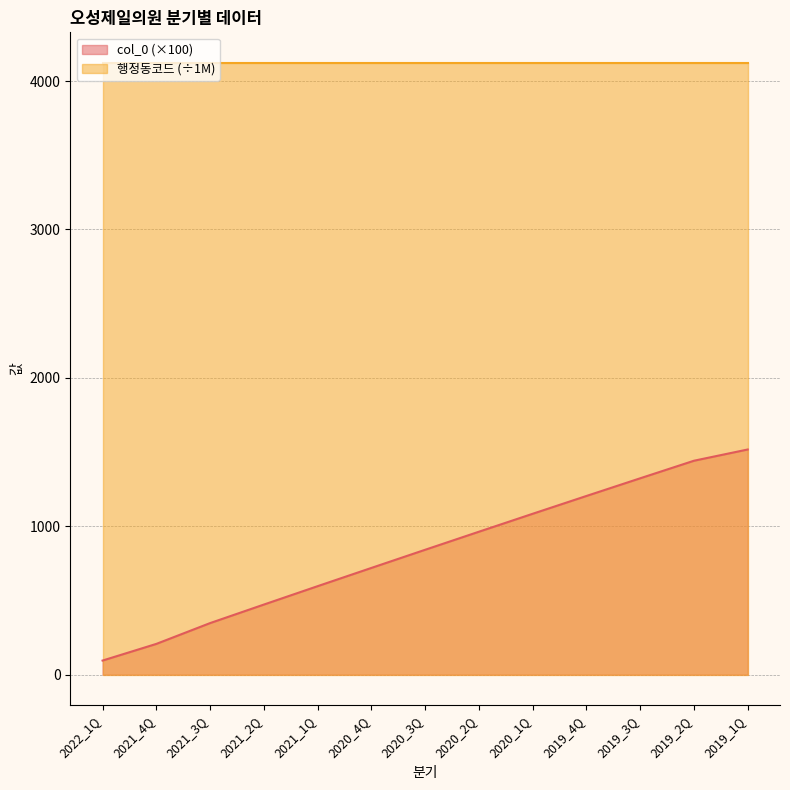

True or false: there are more than 2 points higher than both neighbors.

False